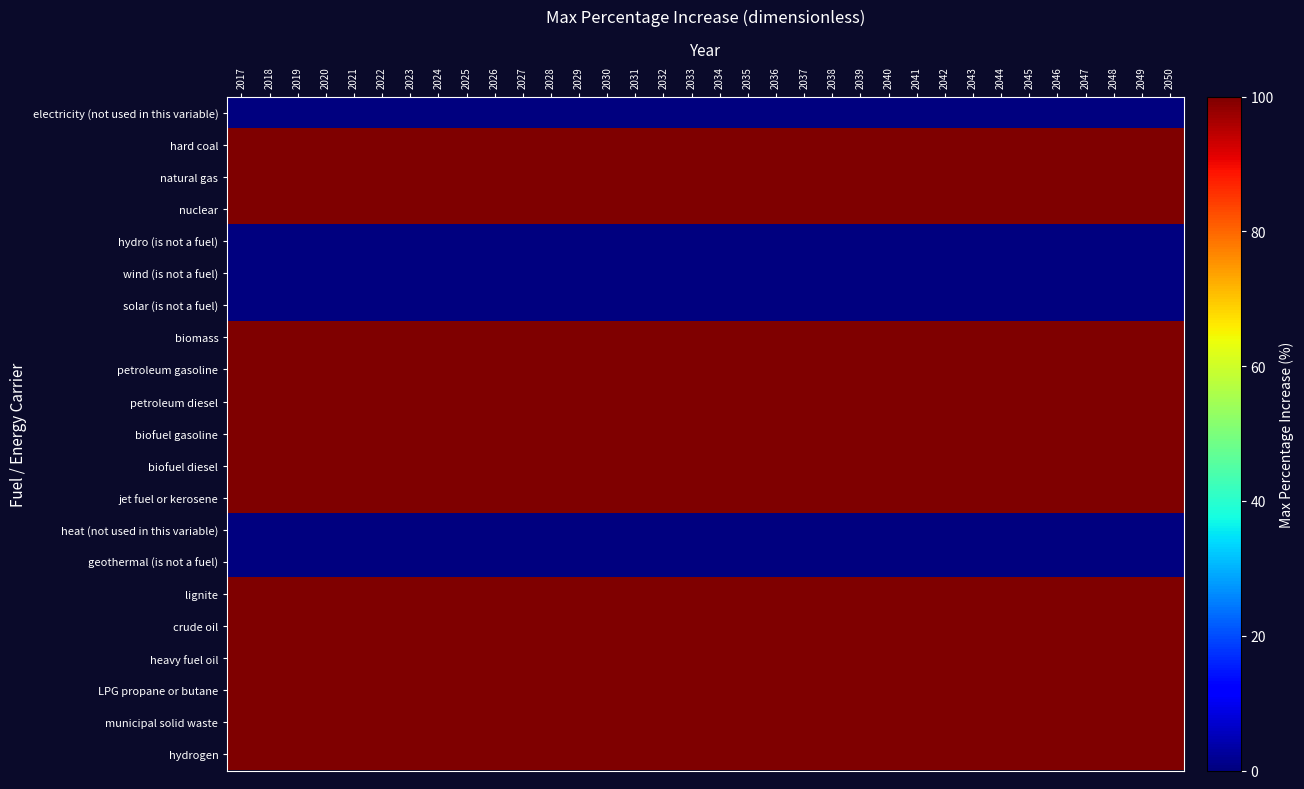

Count the number of categories in the chart.

34